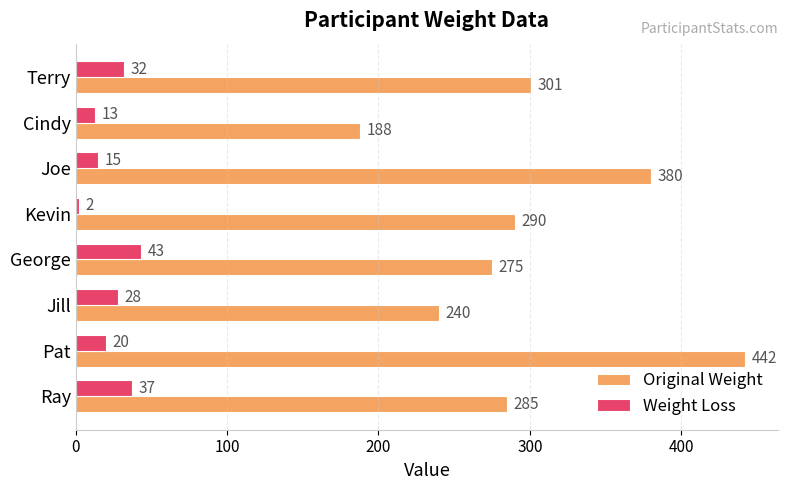

How many data points in Weight Loss are less than 28?

4